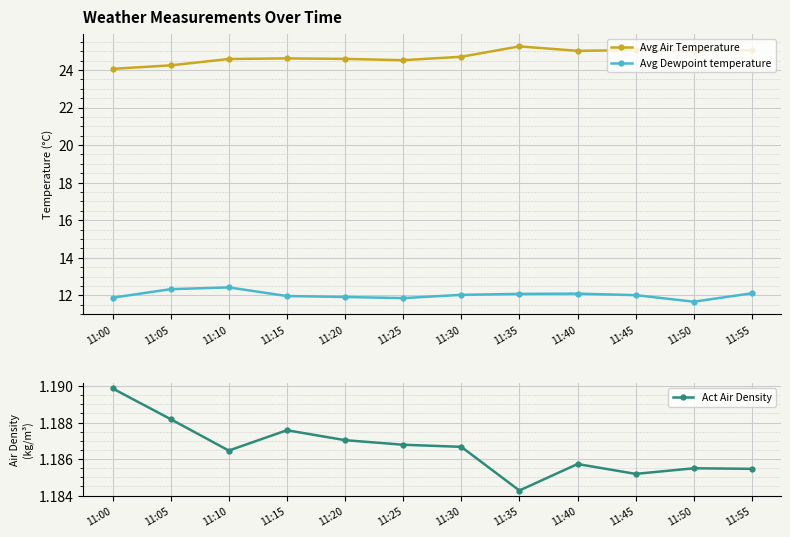

At 11:15, list the series in order from smallest to largest.

Act Air Density, Avg Dewpoint temperature, Avg Air Temperature